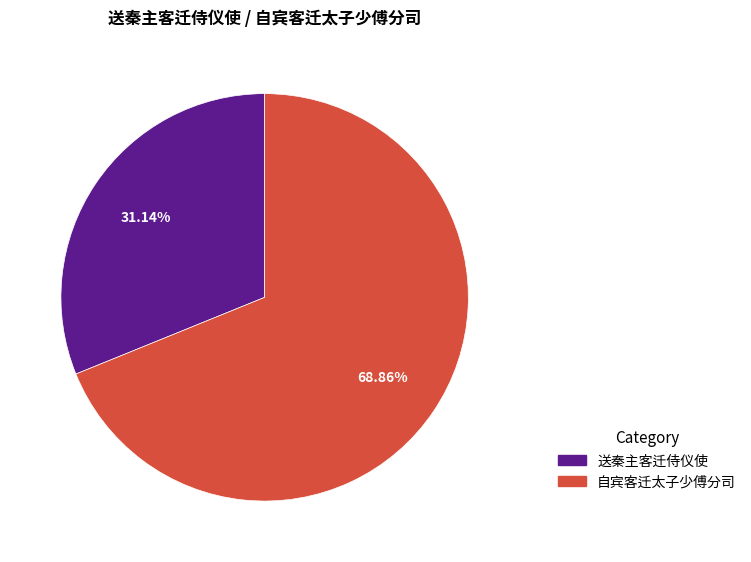

Rank the categories by value from lowest to highest.

送秦主客迁侍仪使, 自宾客迁太子少傅分司